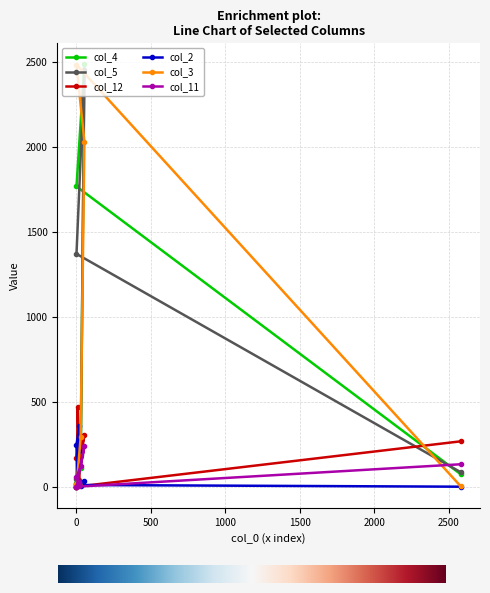

How many series are shown in this chart?

6